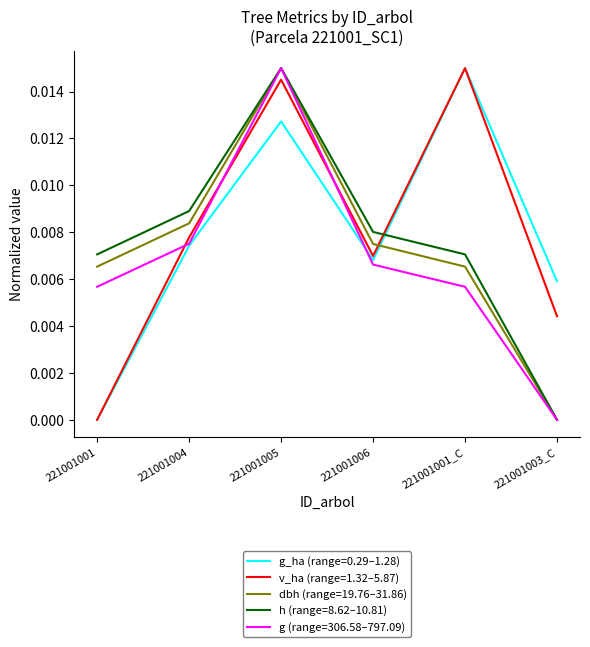

List the labels in order of g_ha (range=0.29–1.28) value, largest first.

221001001_C, 221001005, 221001004, 221001006, 221001003_C, 221001001